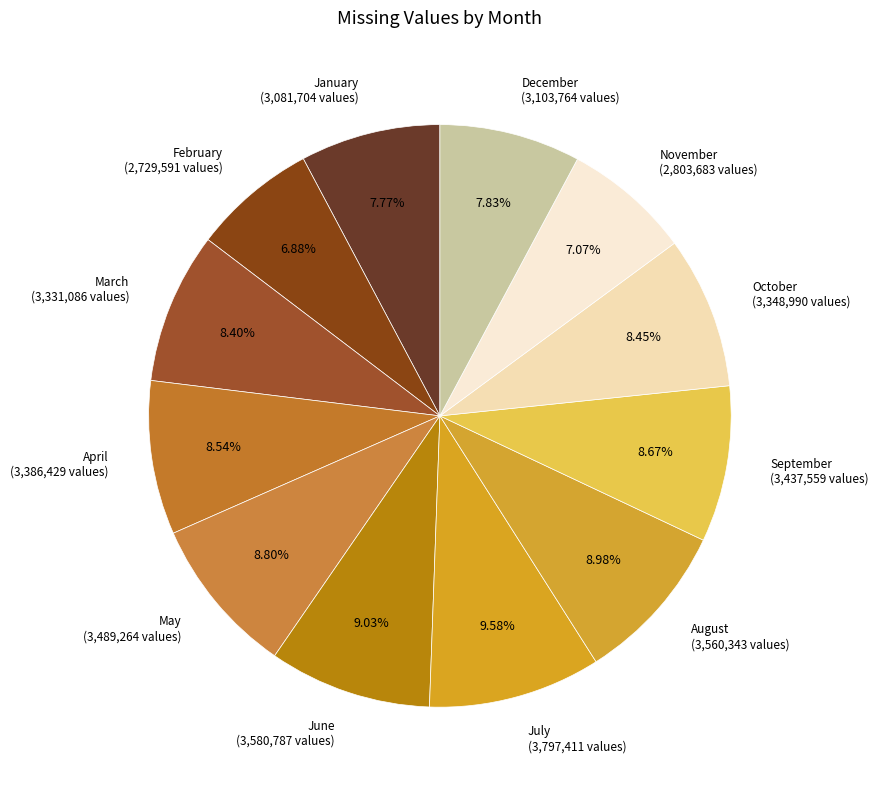

Is there any slice that represents more than half of the pie?

No